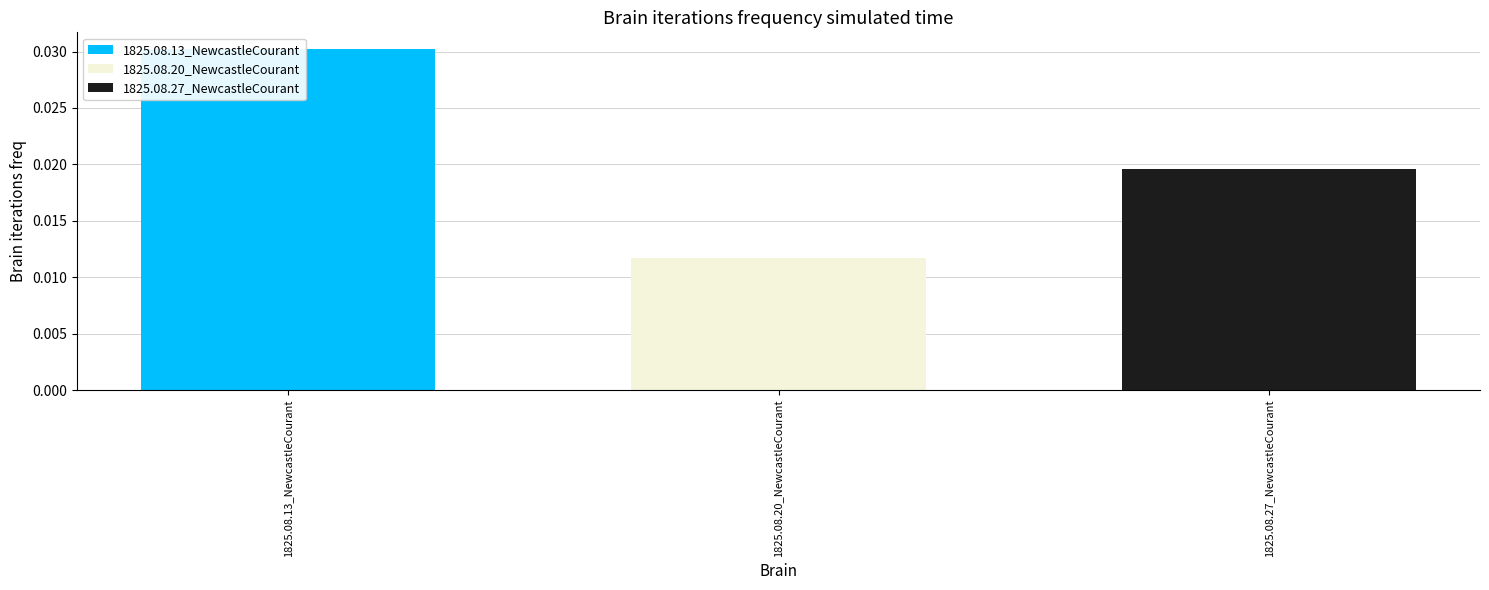

Are the bars grouped side by side (vs. stacked)?

No